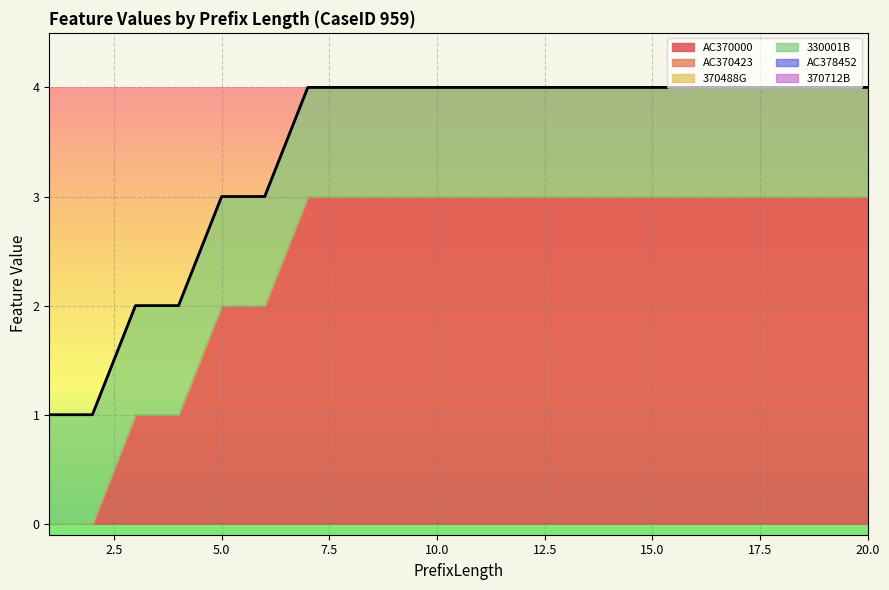

The value of 370488G at 8 is 0. True or false?

True